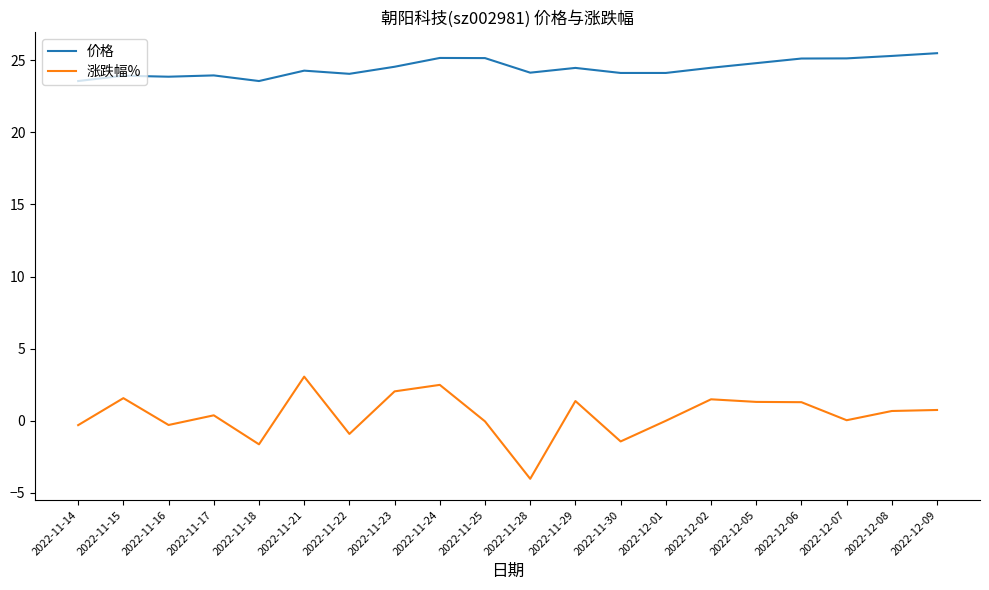

Rank the series at 2022-11-17 from highest to lowest value.

价格, 涨跌幅%